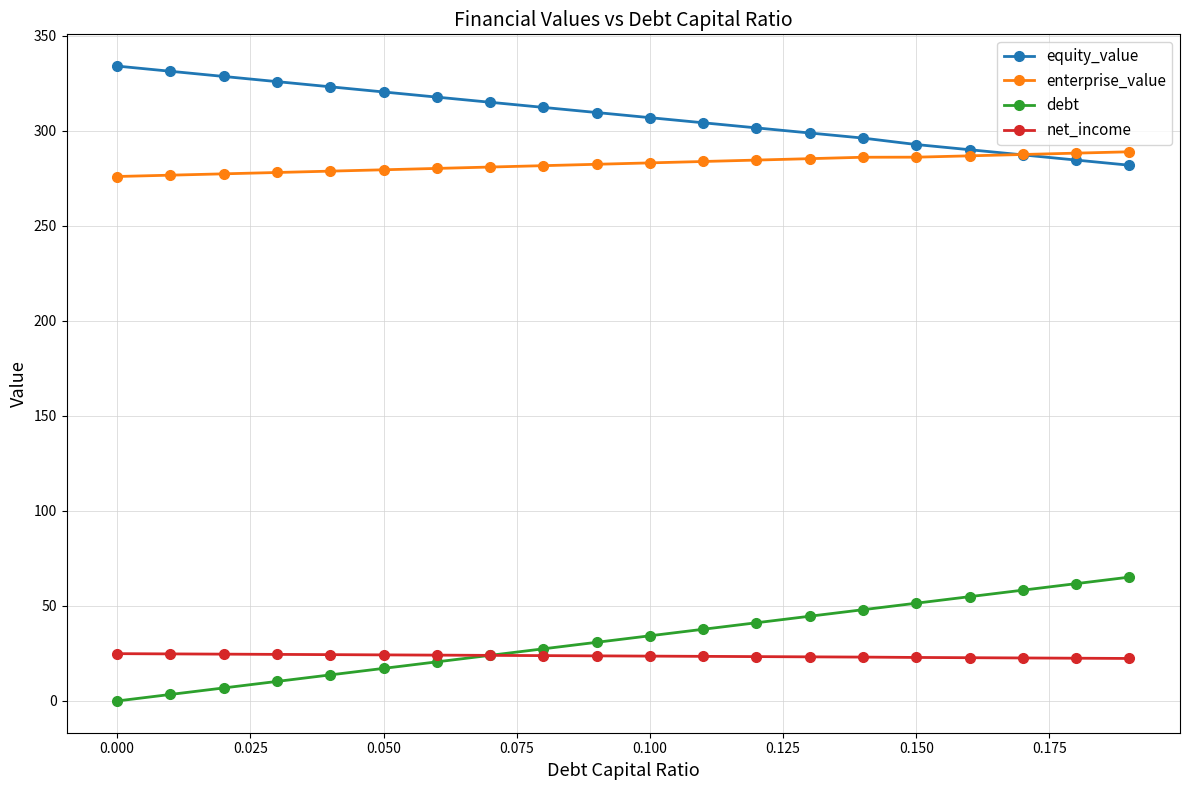

How many times do net_income and debt cross each other?

1